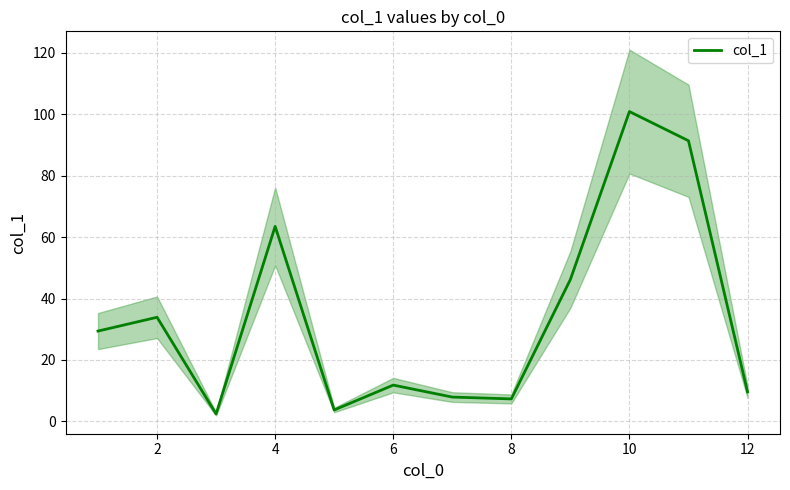

How many interior local peaks (higher than both neighbors) does the data have?

4